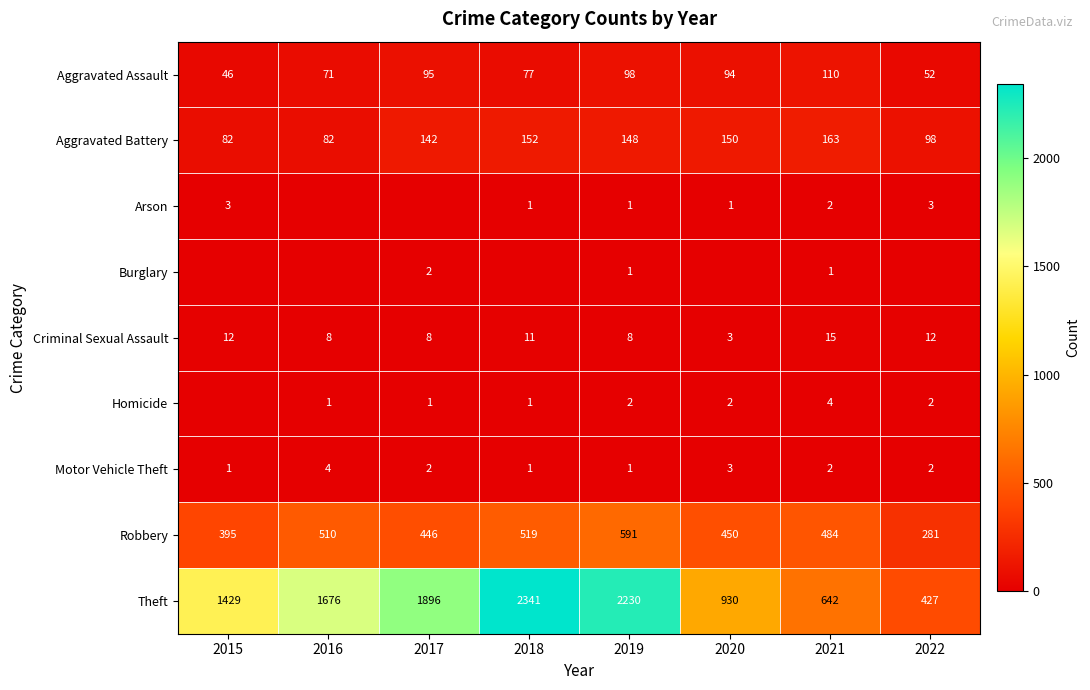

What is the total value across all series at 2016?

2352